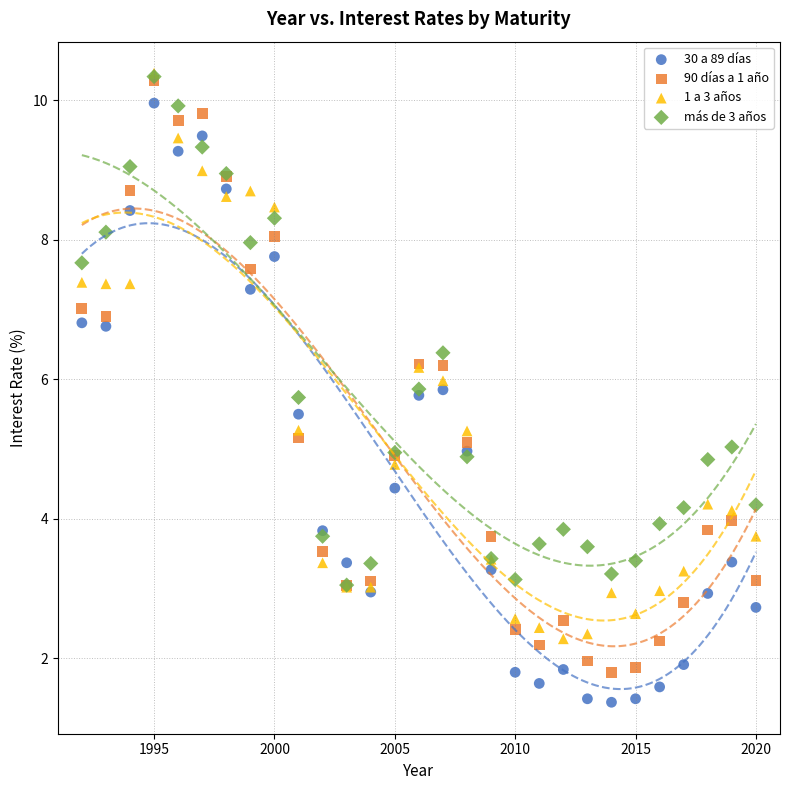

Which series reaches the minimum Y coordinate?

30 a 89 días